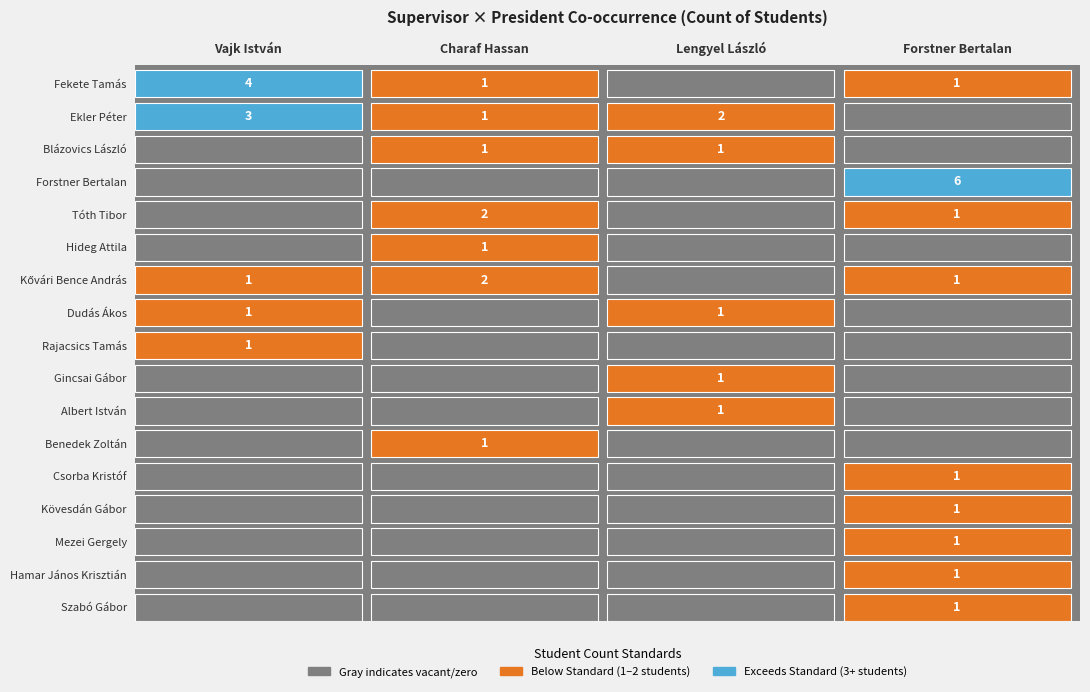

What is the spread (max minus min) of values at Lengyel László?

2